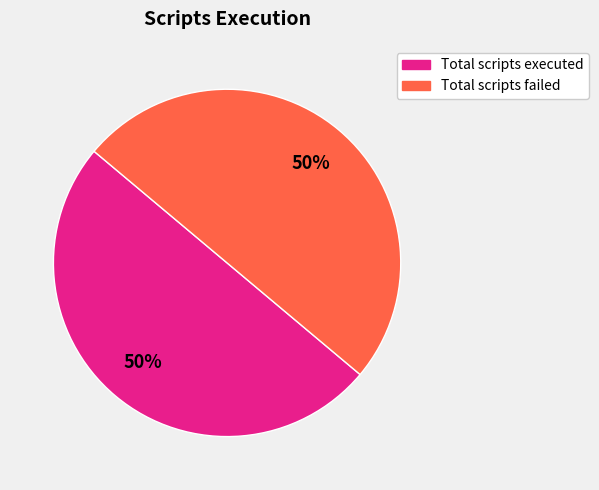

To the nearest percent, what is the average slice percentage?

50%